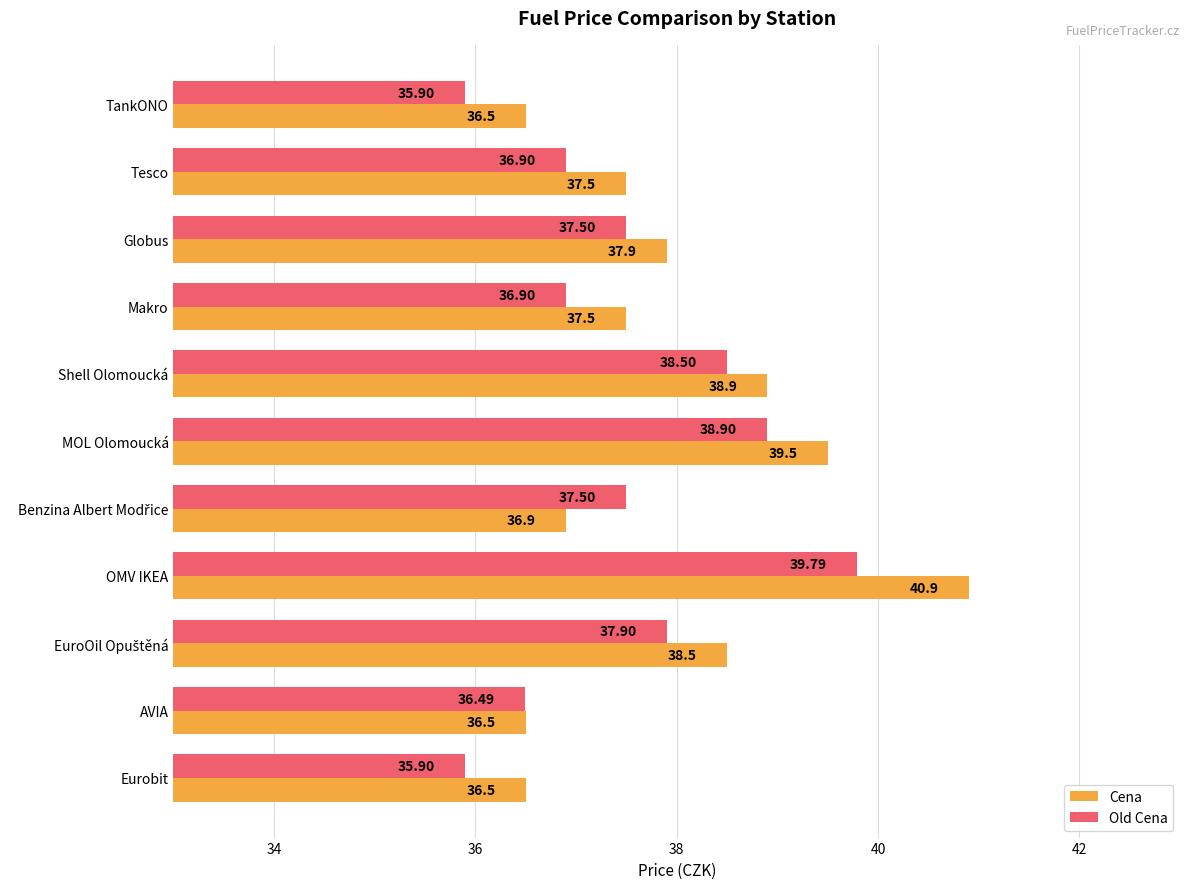

List the series in order of their overall mean, lowest first.

Old Cena, Cena